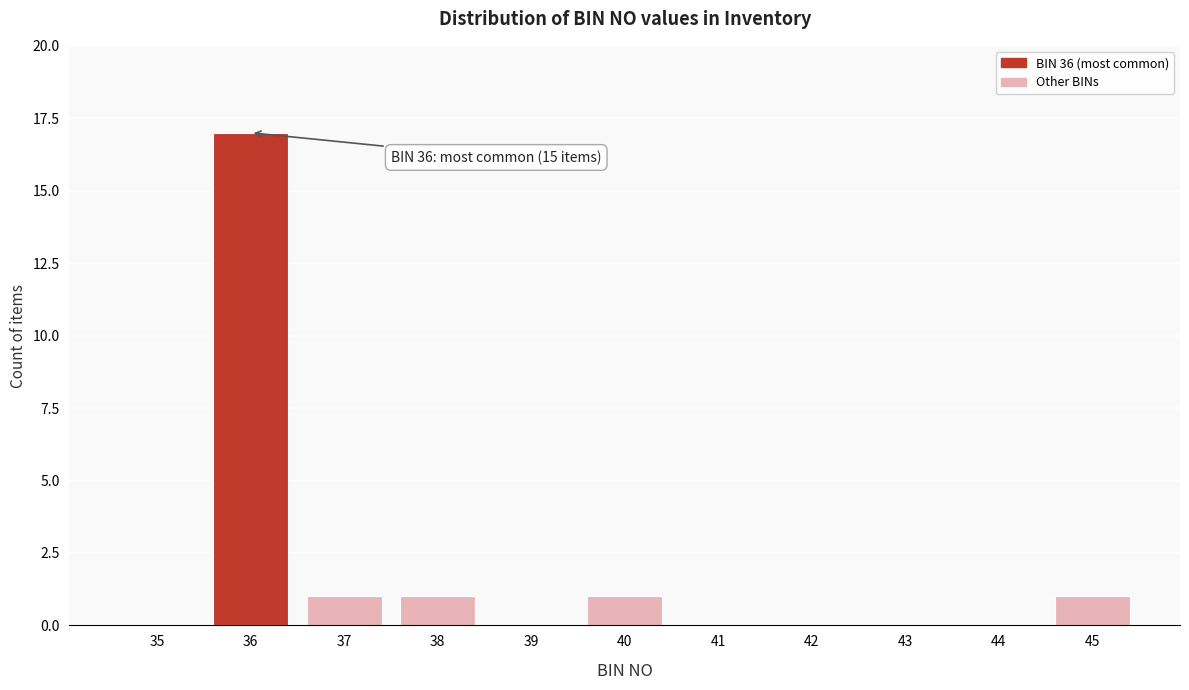

Reading left to right, list all the values displayed in this chart.

35=0	36=17	37=1	38=1	39=0	40=1	41=0	42=0	43=0	44=0	45=1